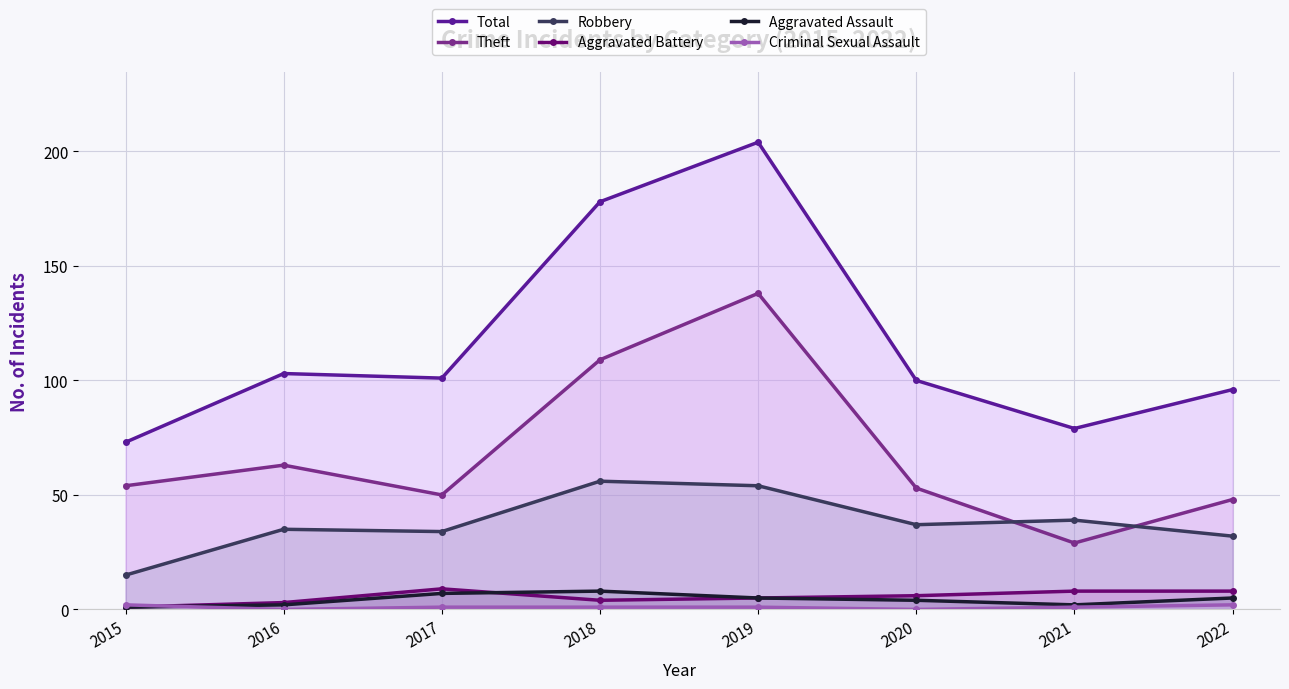

At which label does Total reach its peak?

2019